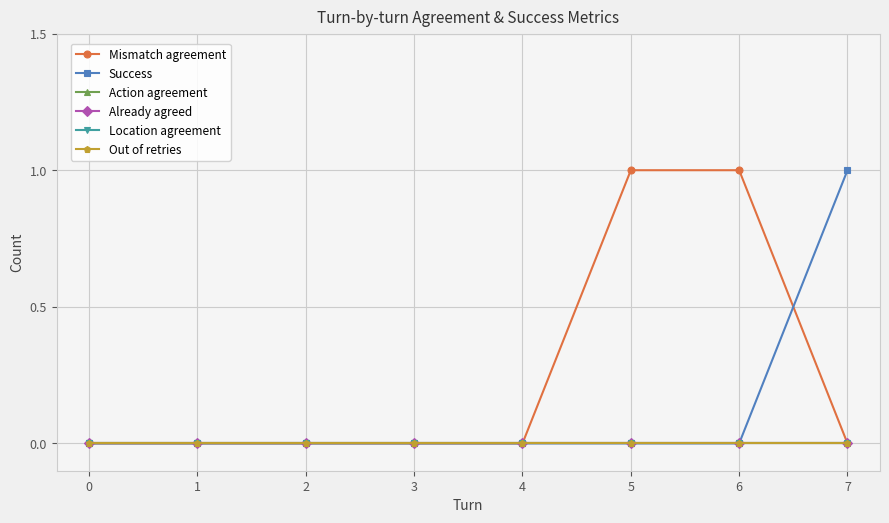

Which category has the highest value in the Mismatch agreement series?

5